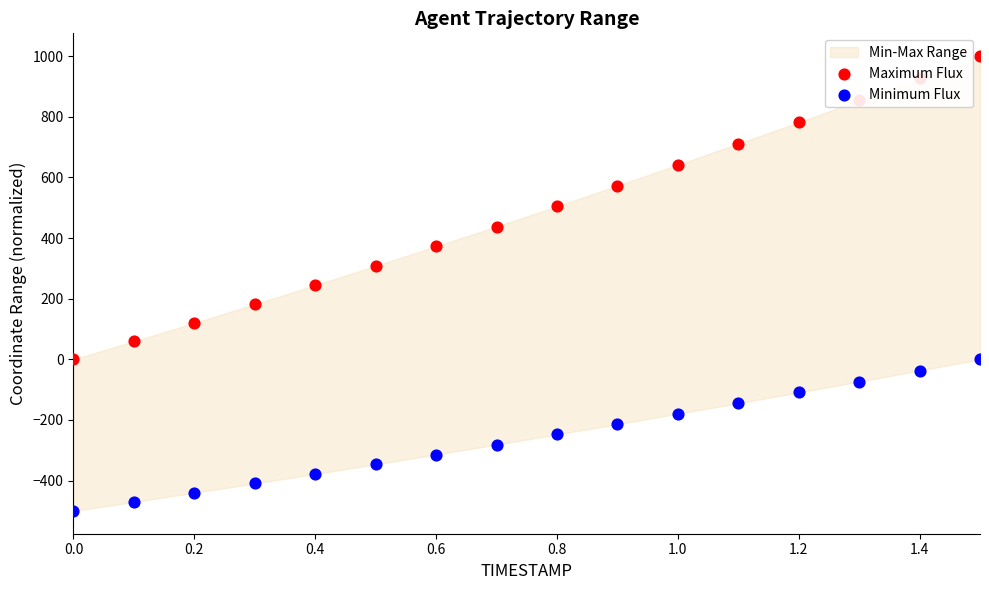

At how many categories does at least one series exceed 135?

13